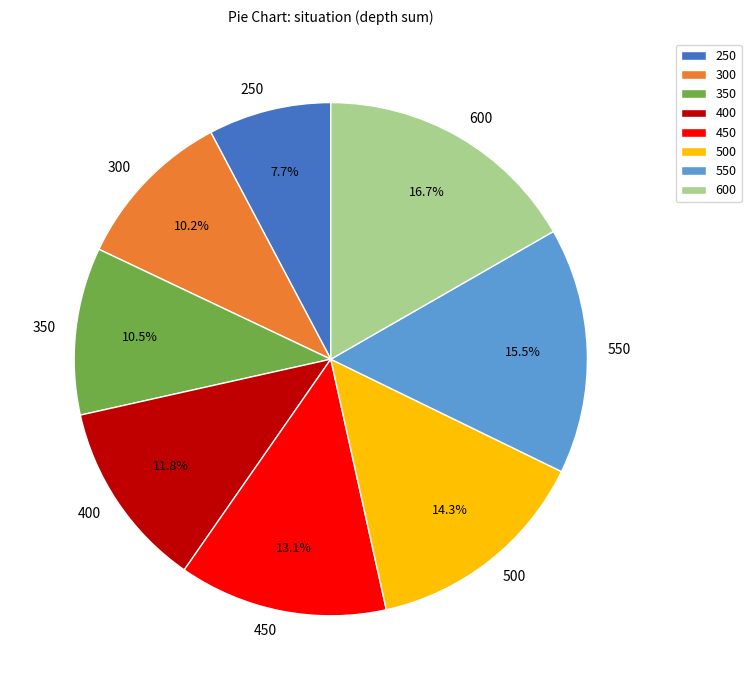

What percentage is NOT represented by 300?

89.8%